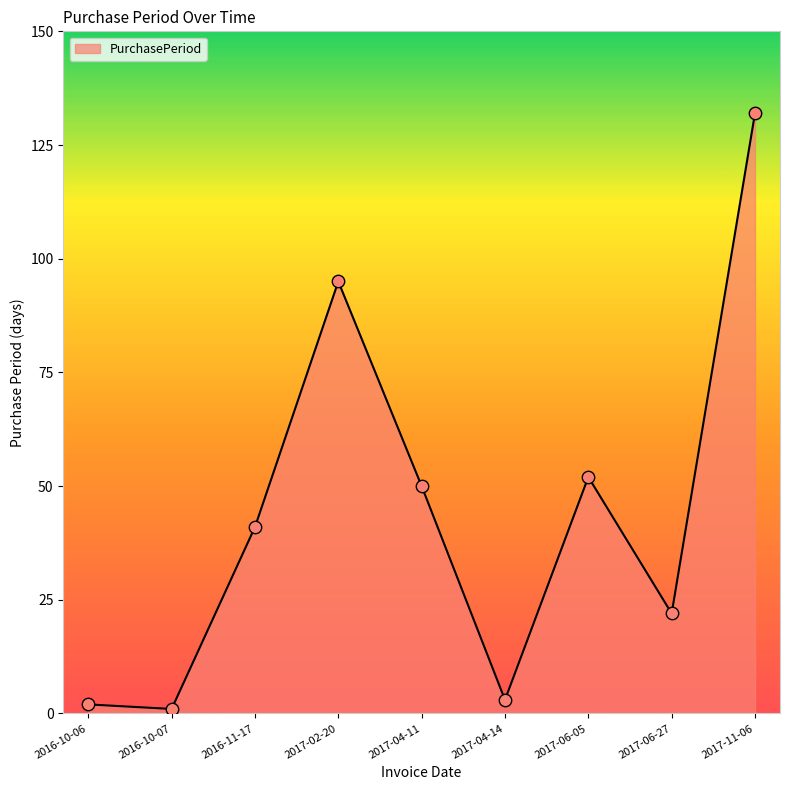

What is the change in value from 2016-11-17 to 2017-04-14?

-38